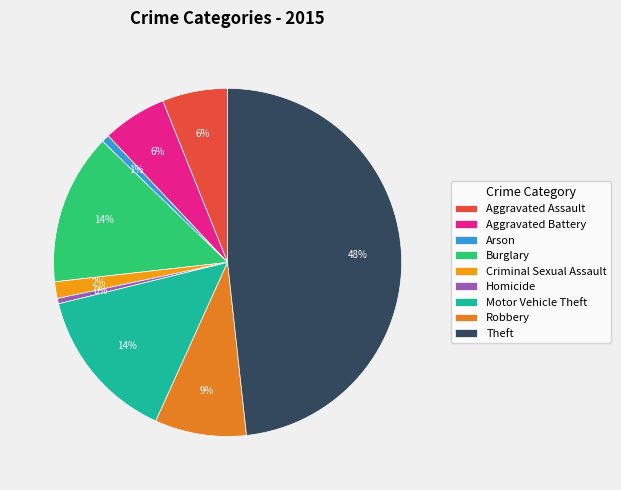

Is it true that Aggravated Assault is 1% of the pie?

False